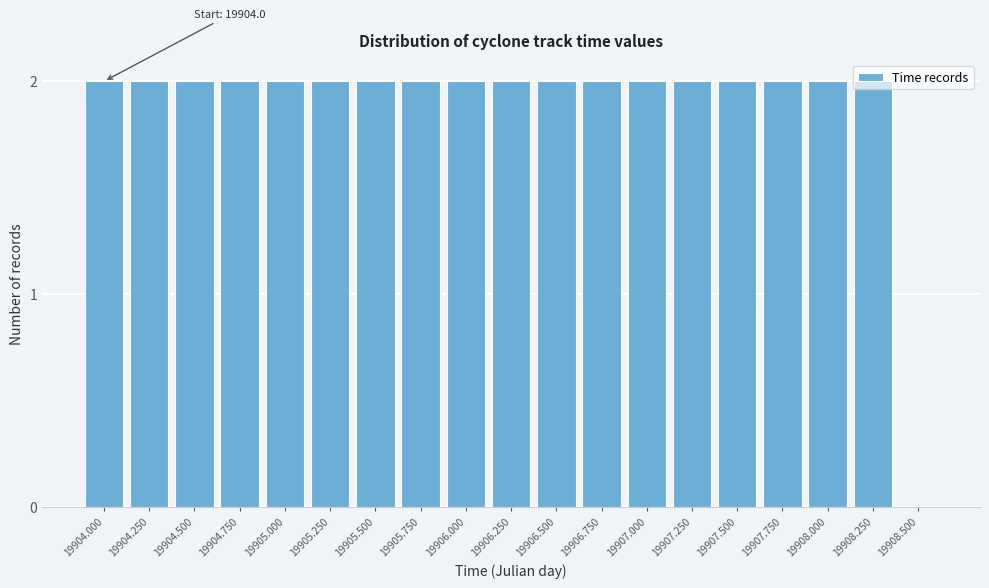

Is it true that the value at 19906.000 is 2?

True